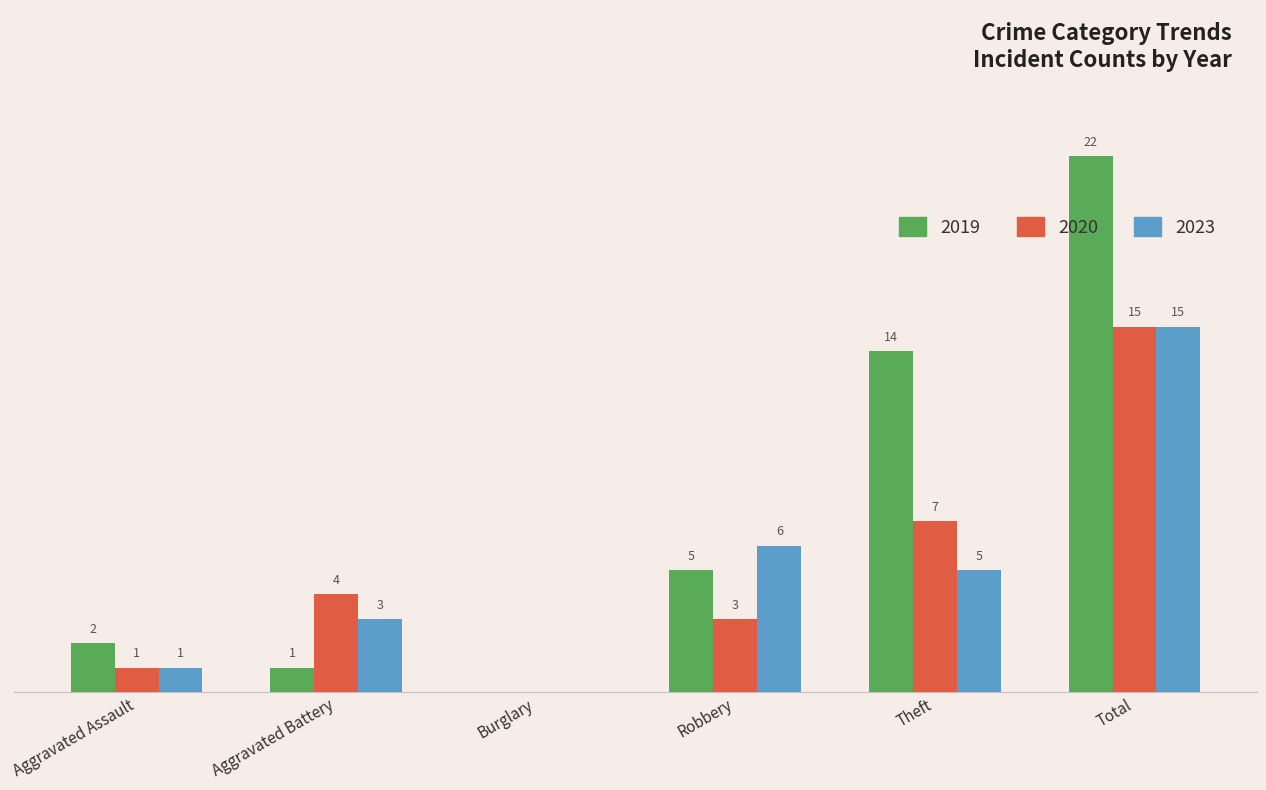

Is the value of 2020 at Robbery greater than the value of 2019 at Aggravated Battery?

Yes